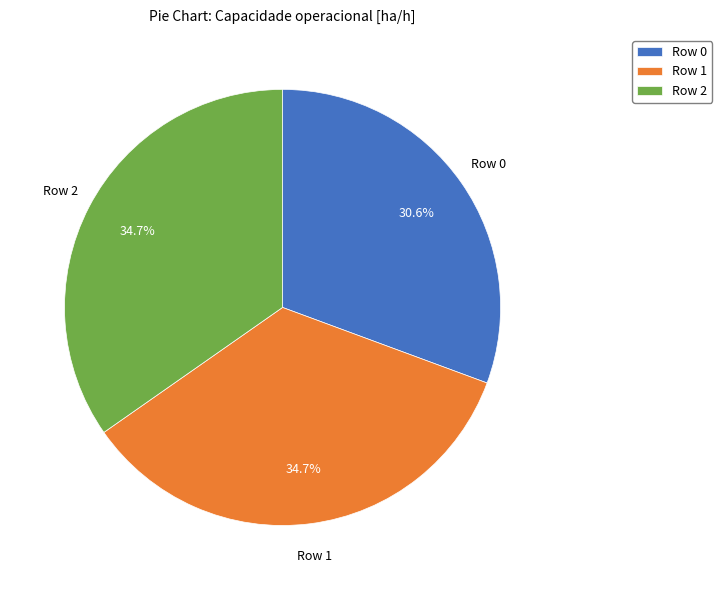

Which category has the smallest portion of the pie?

Row 0